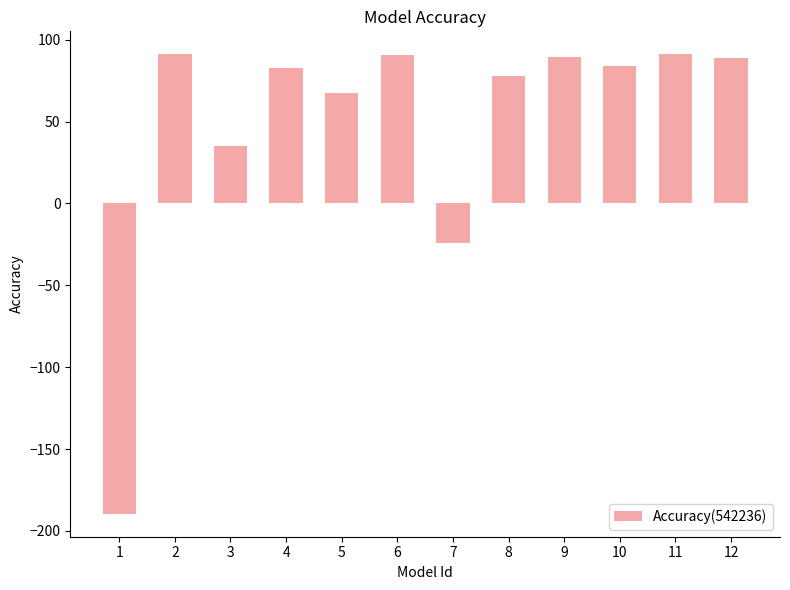

How many bars are there in total?

12